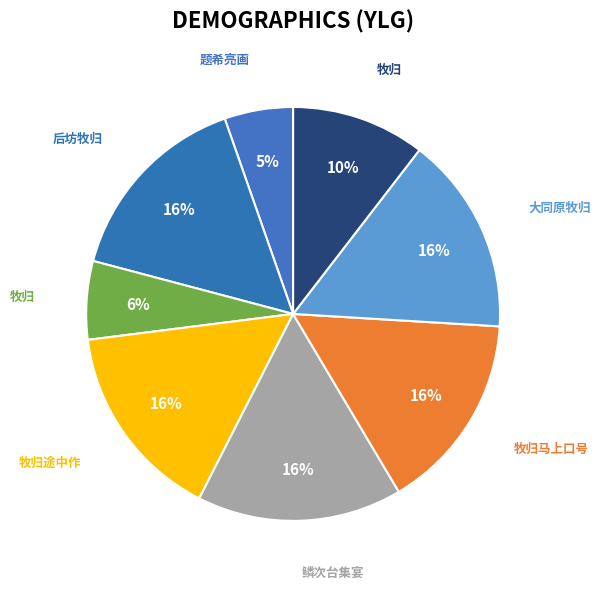

Is there a majority slice in this chart?

No